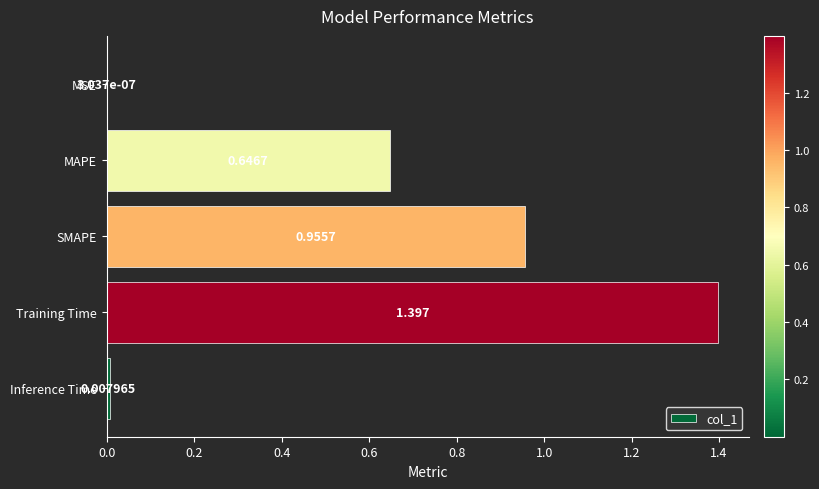

Which category has the highest value across all series?

Training Time